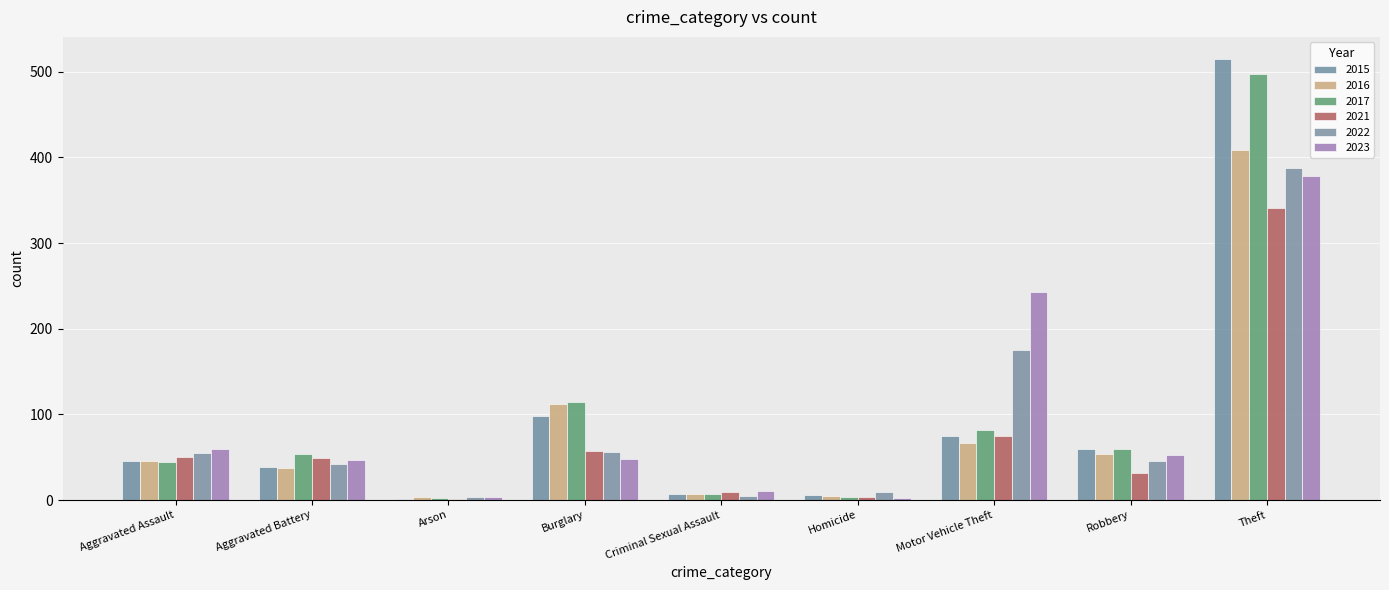

How many groups of bars are there?

9